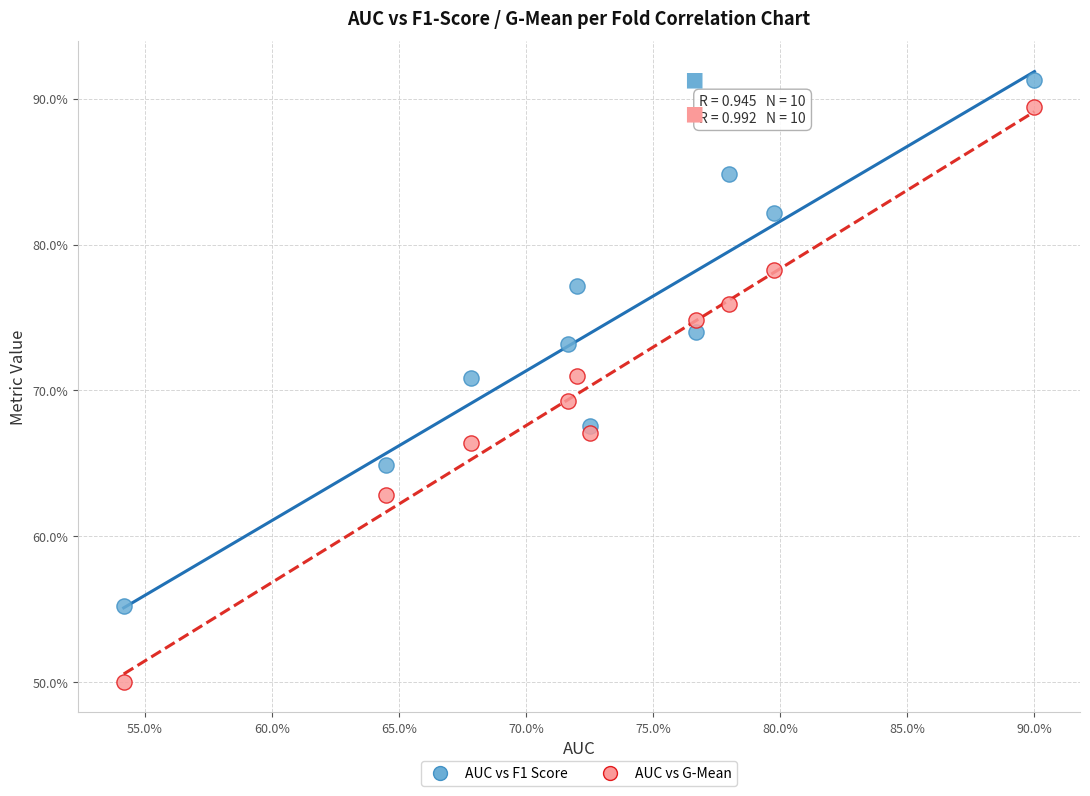

Which series contains the lowest Y value?

AUC vs G-Mean